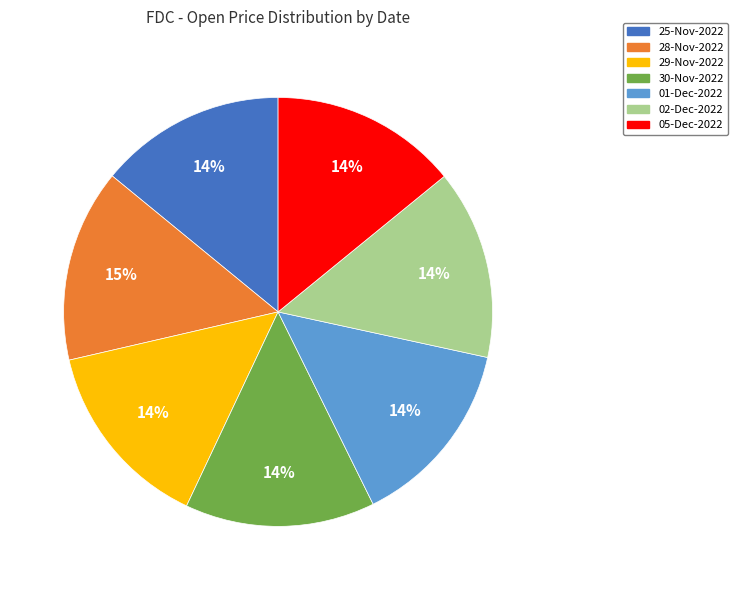

Do 01-Dec-2022 and 28-Nov-2022 together represent more than half of the pie?

No